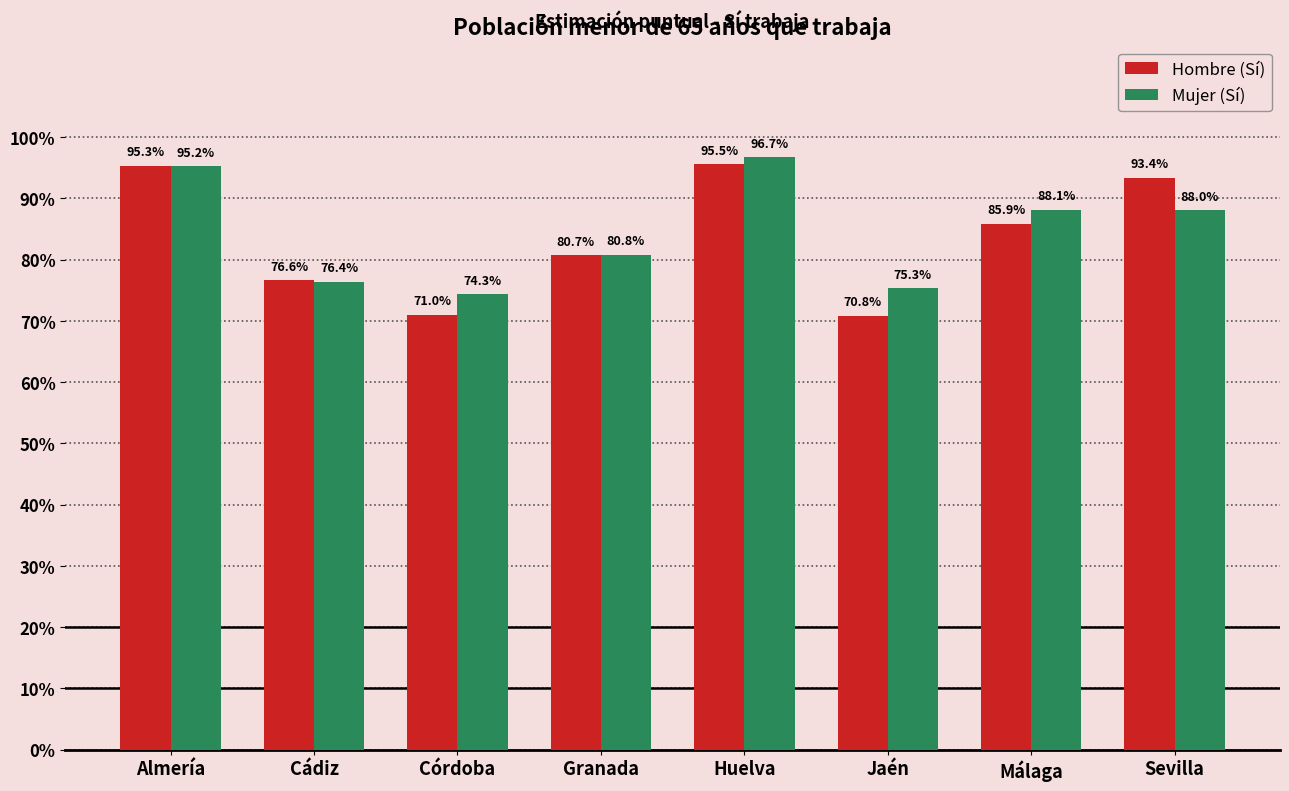

At which category is the sum across all series the highest?

Huelva